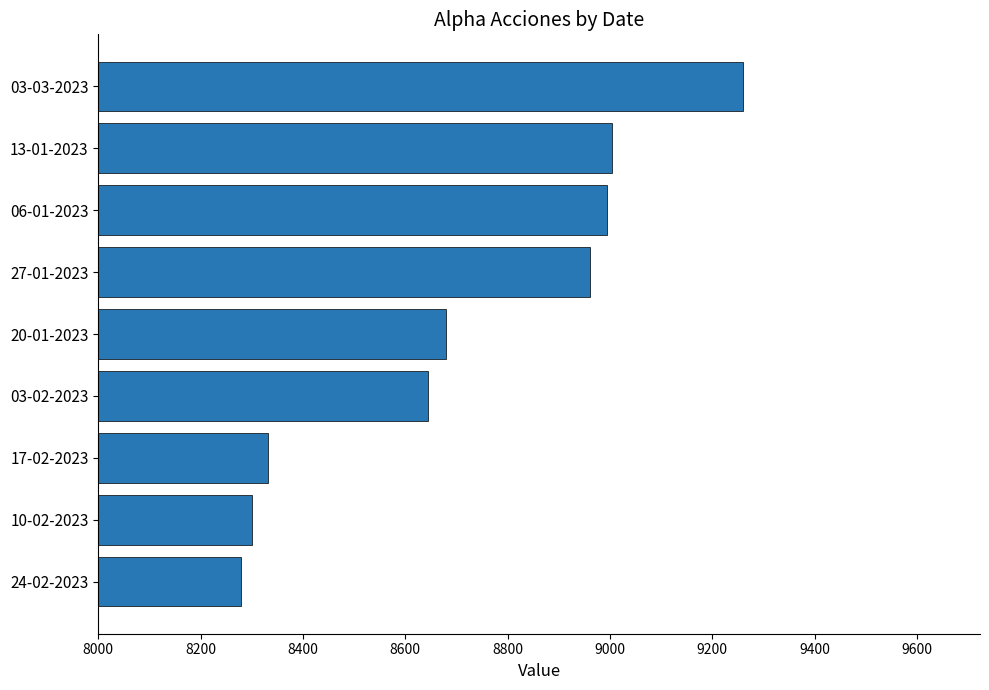

Count the number of values greater than 8680.

5